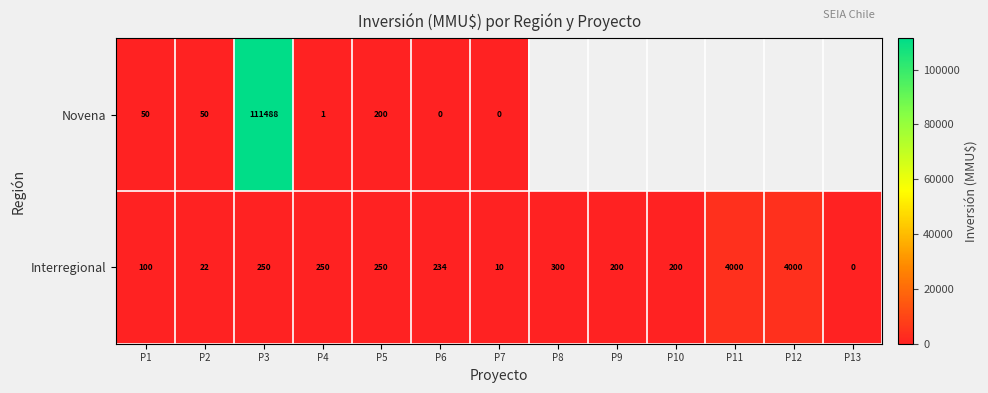

What is the difference between the maximum and minimum values in the Interregional series?

4000